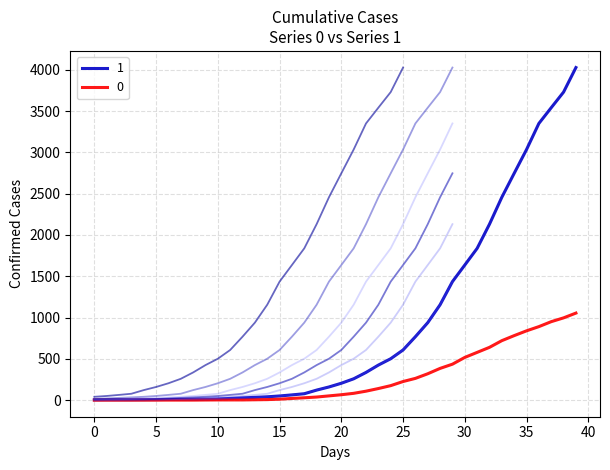

Rank the series at 30 from lowest to highest value.

0, 1